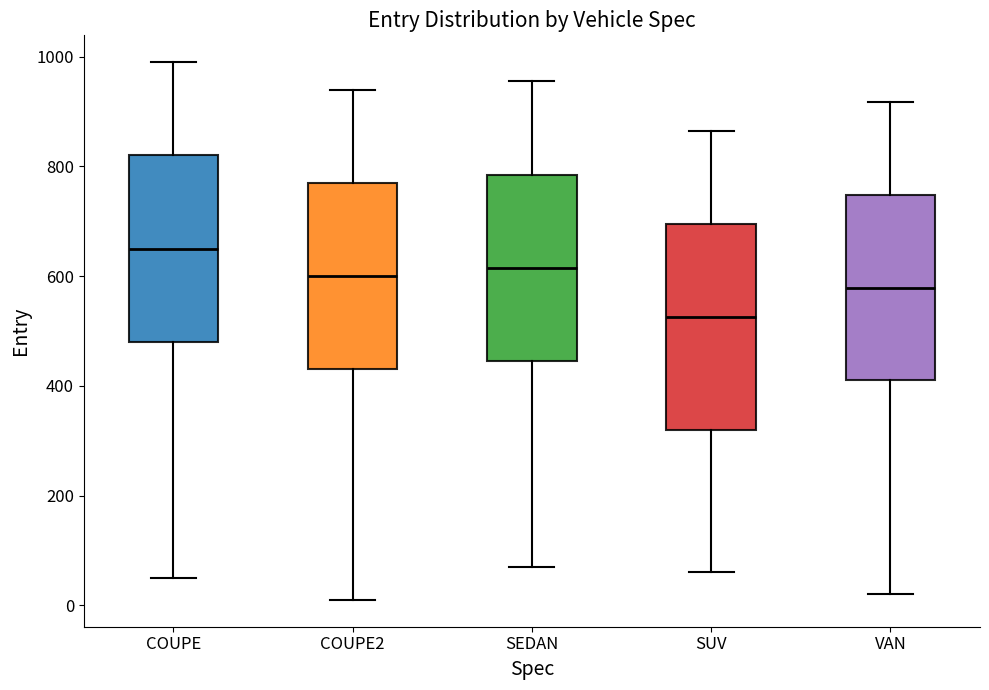

Which box is the tallest, from its lower edge to its upper edge?

SUV